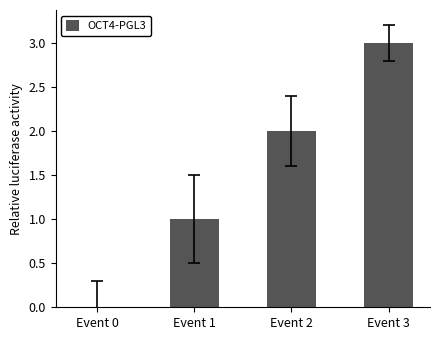

What is the maximum value shown in the chart?

3